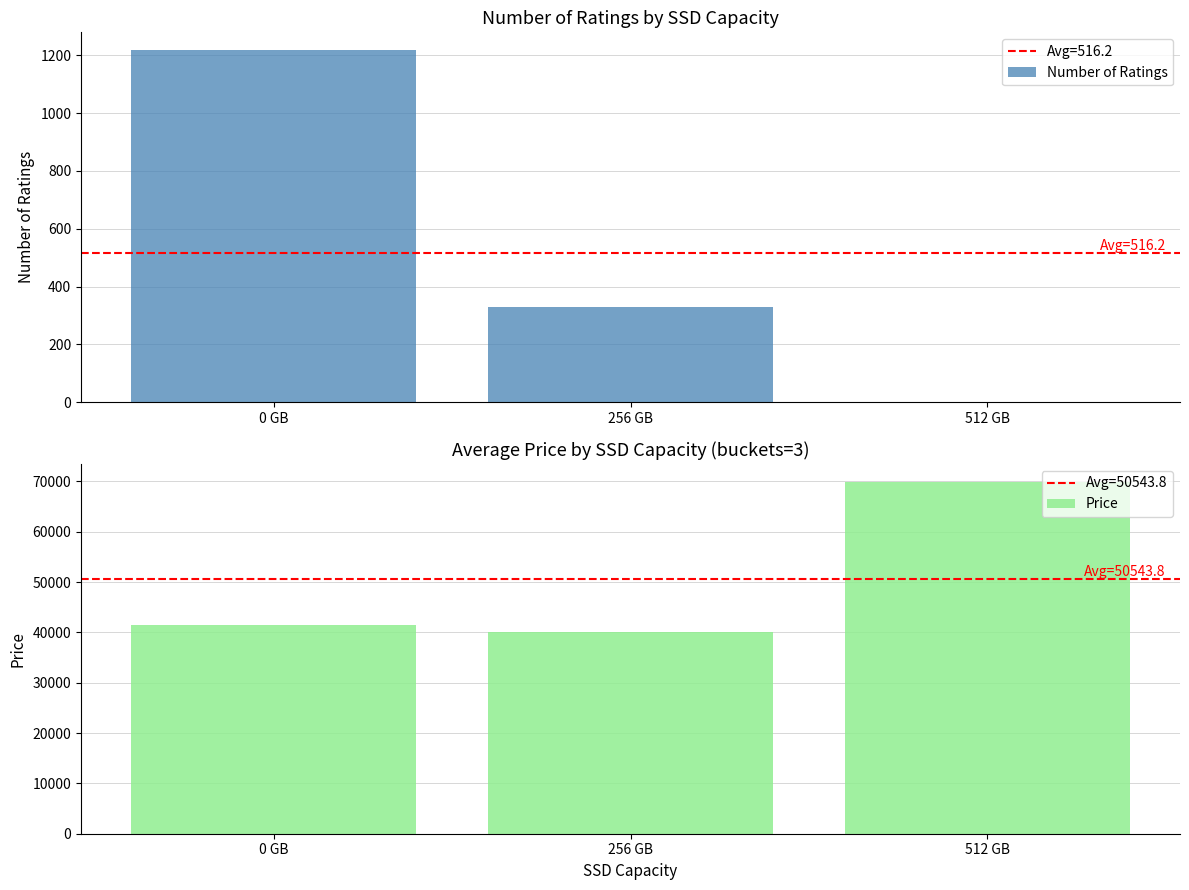

The value of Number of Ratings at 0 GB is 590.4. True or false?

False